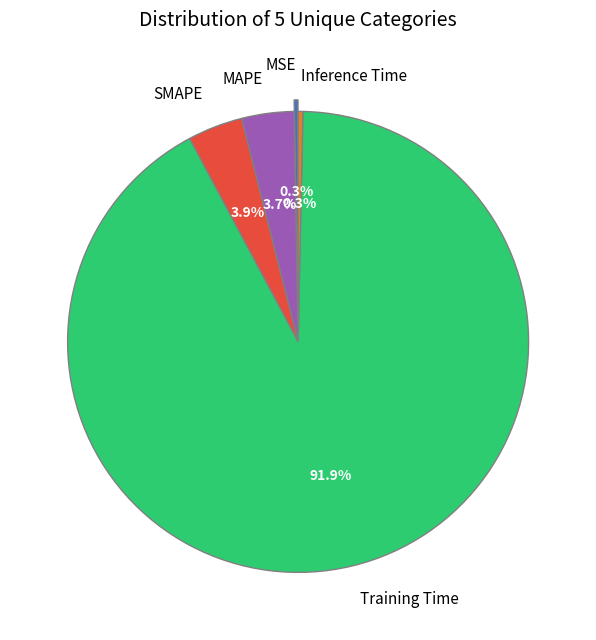

Do MAPE and SMAPE together represent more than half of the pie?

No